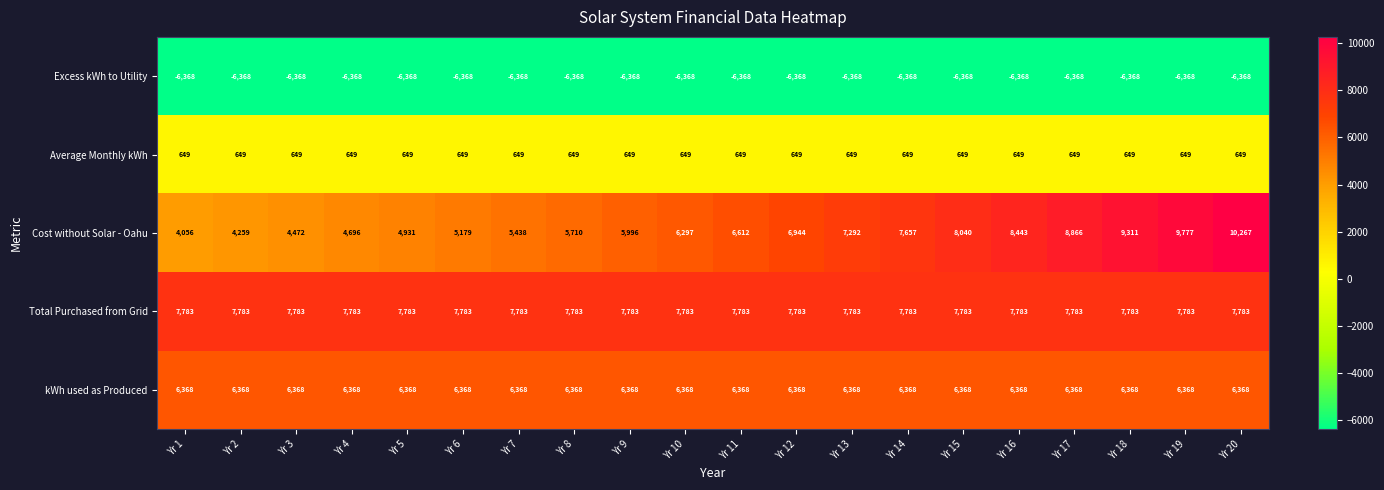

Is the value of Excess kWh to Utility at Yr 19 greater than the value of Cost without Solar - Oahu at Yr 17?

No